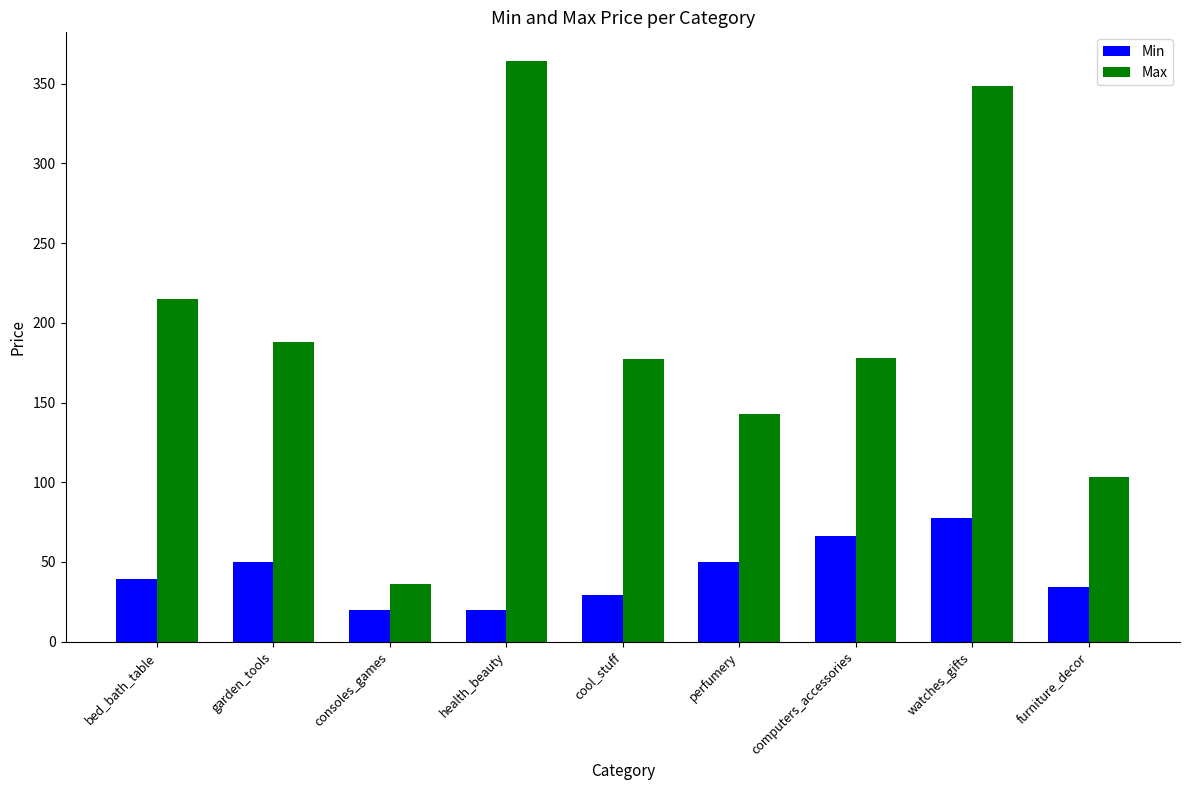

True or false: Min has a value of 109.0 at watches_gifts.

False